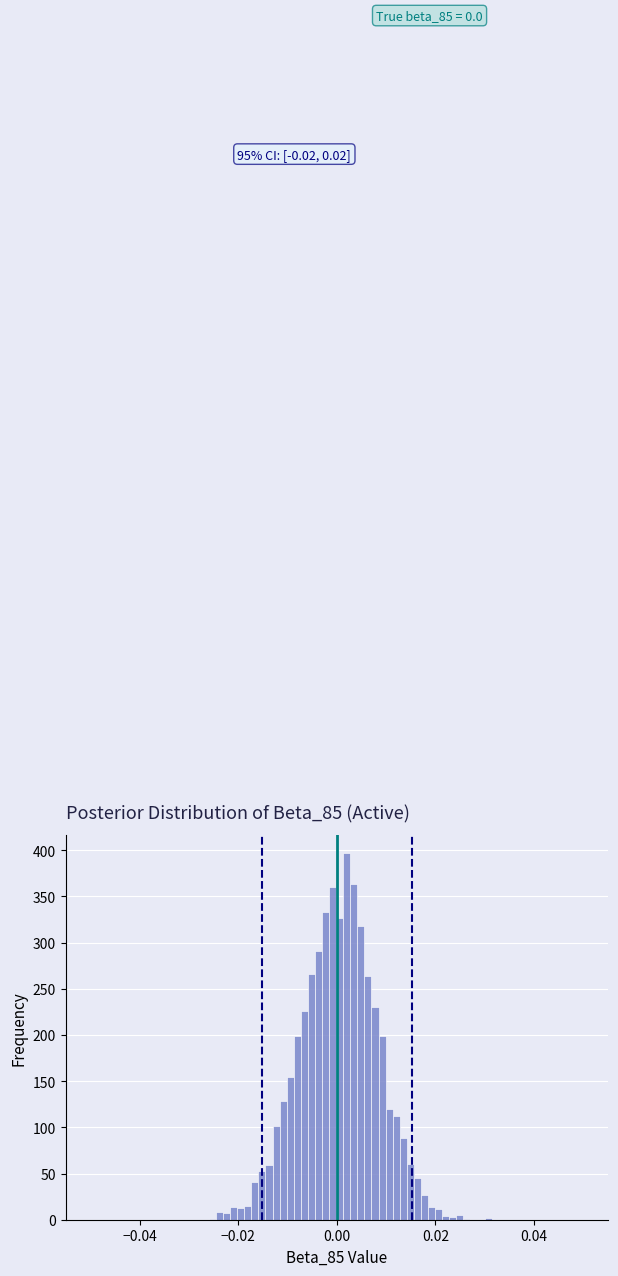

Around what value on the x-axis is the tallest bar? Give the approximate position of its centre, as read against the axis.

0.002